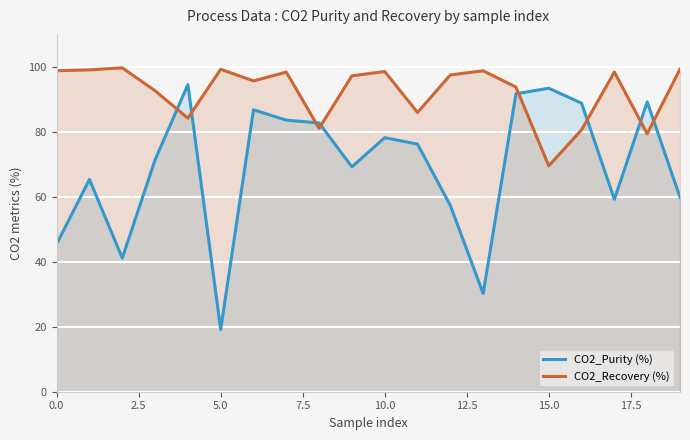

Rank the series by their average value, from lowest to highest.

CO2_Purity (%), CO2_Recovery (%)